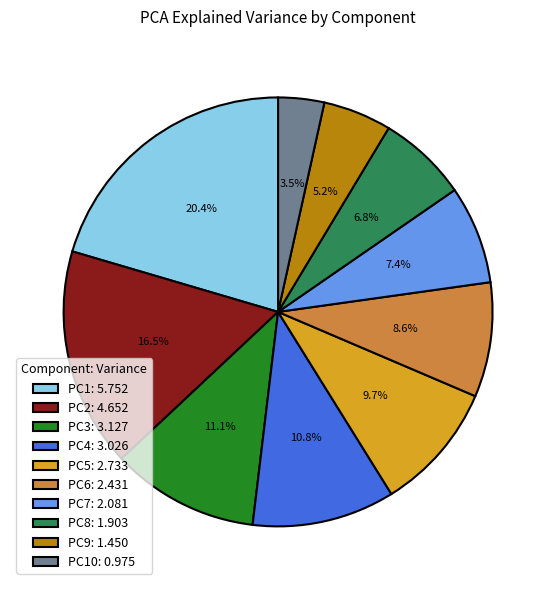

To the nearest percent, what is the average slice percentage?

10%